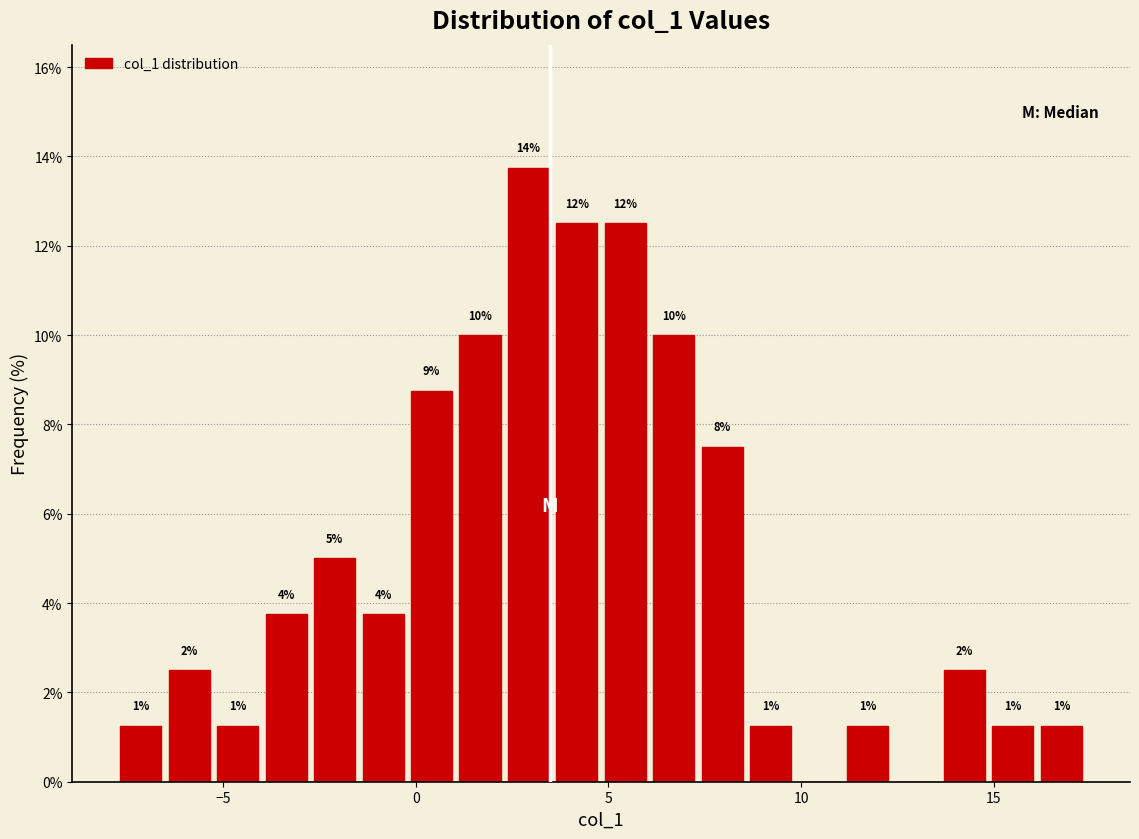

Read against the x-axis, roughly where is the centre of the tallest bar?

3.0